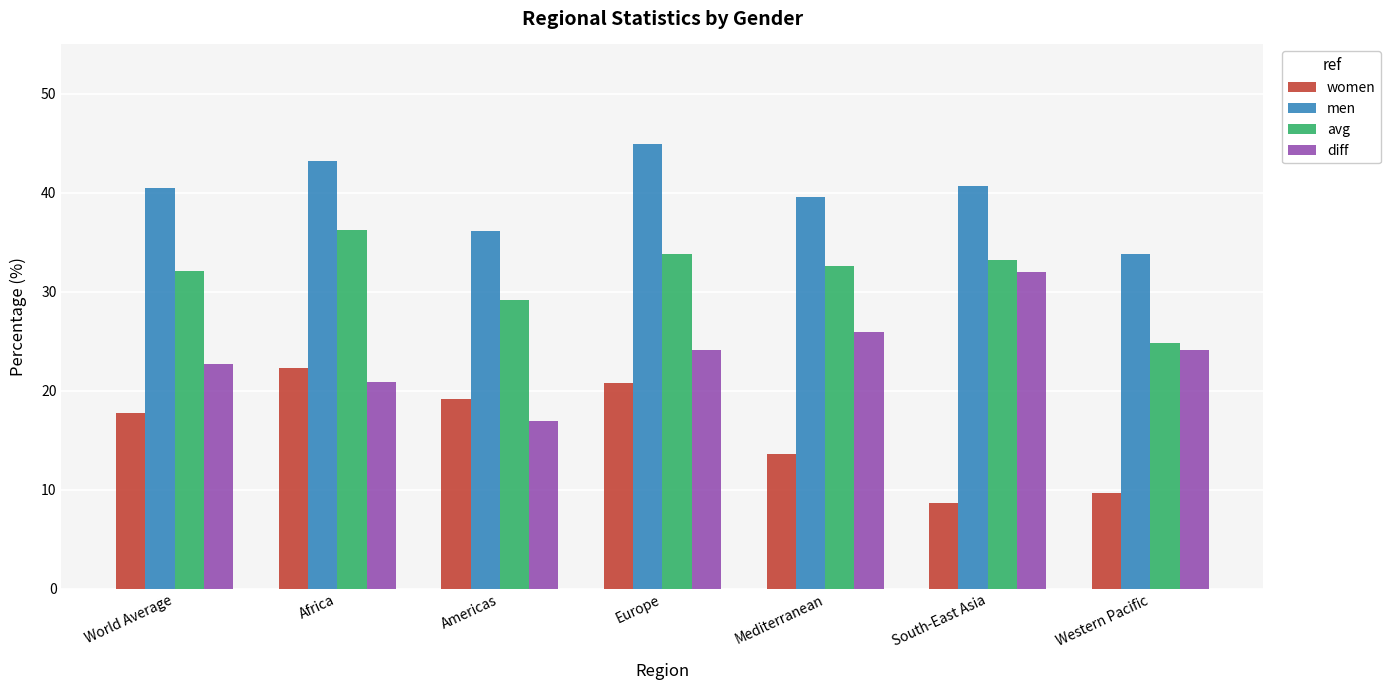

What is the highest value of the avg series?

36.3